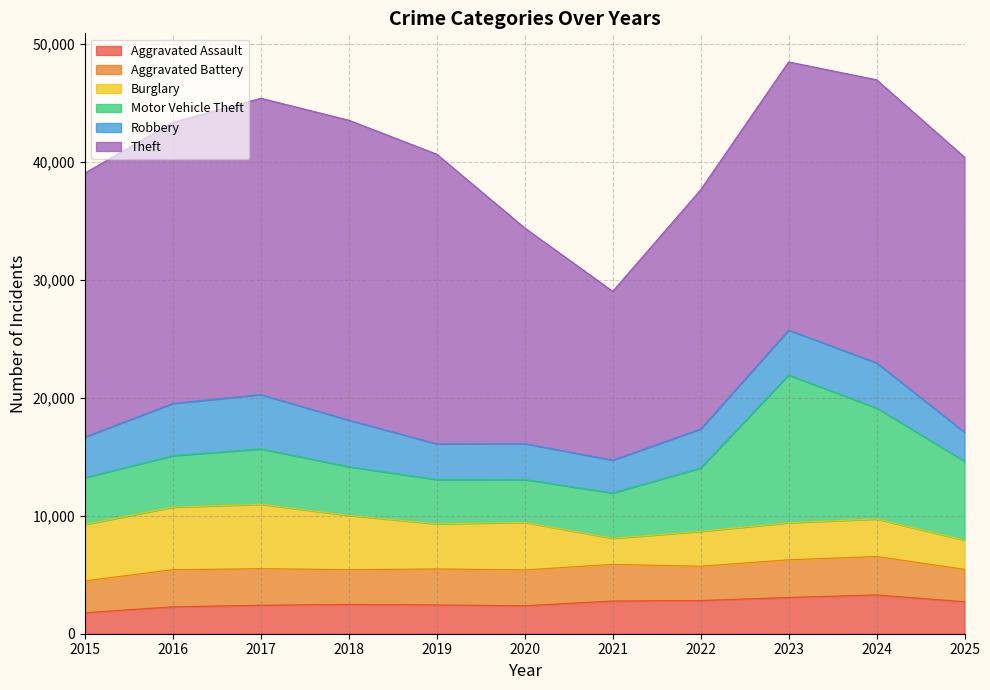

True or false: Burglary and Theft intersect in this chart.

False